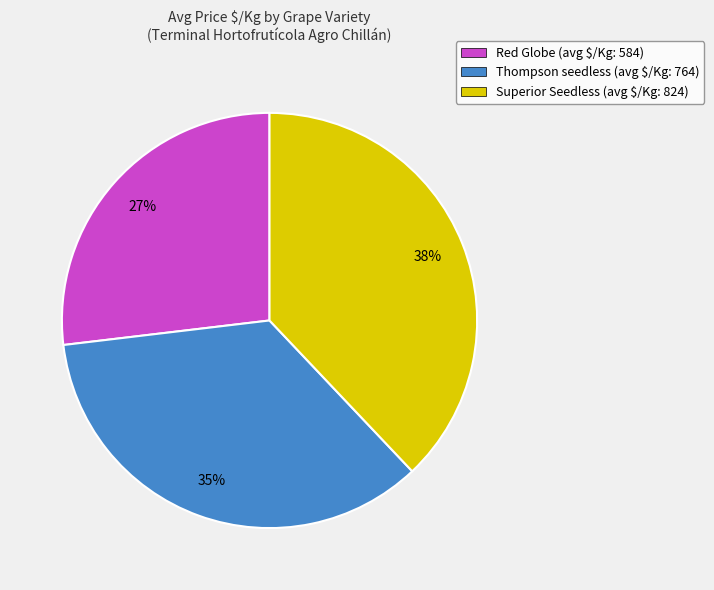

To the nearest percent, what percentage of the pie is Superior Seedless (avg $/Kg: 824)?

38%